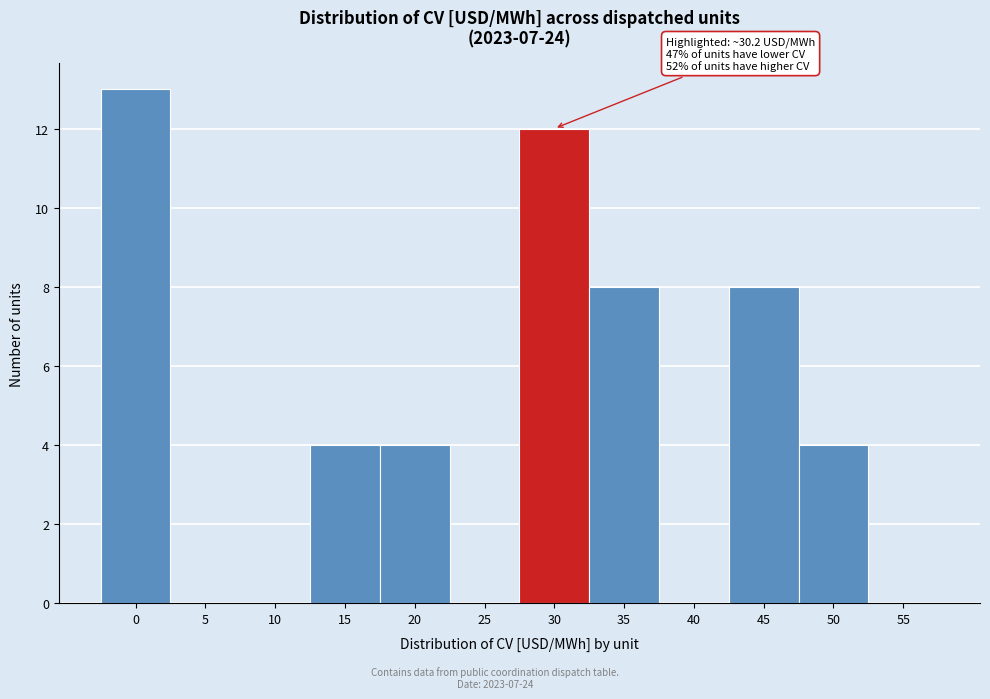

Reading right to left, extract all data points from this chart.

55=0	50=4	45=8	40=0	35=8	30=12	25=0	20=4	15=4	10=0	5=0	0=13